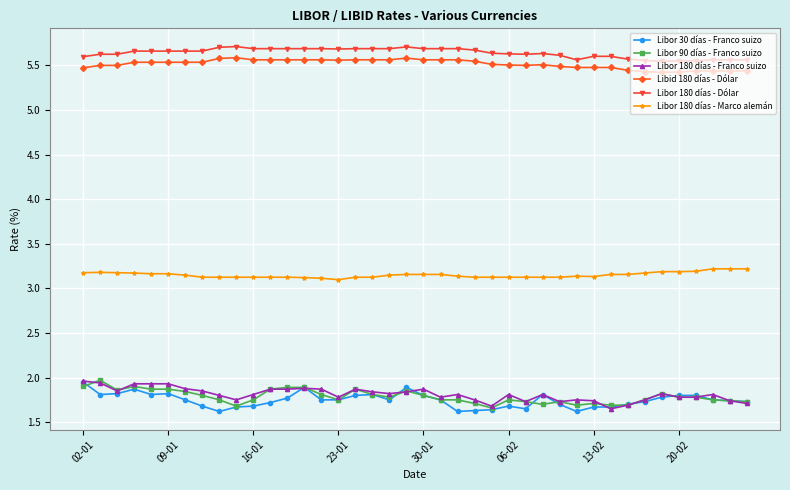

True or false: Libor 180 días - Dólar has more than 1 points higher than both neighbors.

True